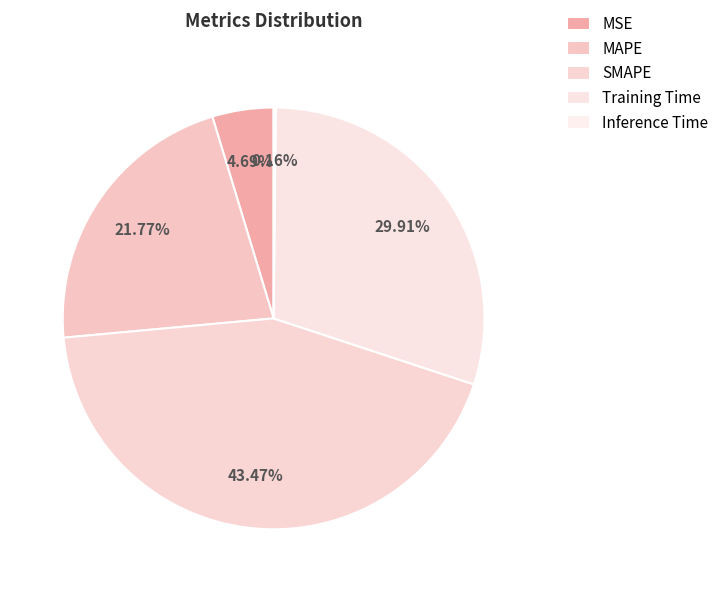

Does any single category account for the majority?

No